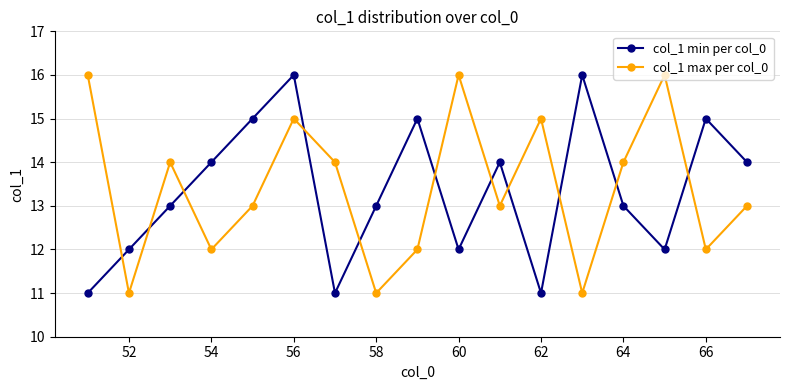

In col_1 min per col_0, how many points are lower than both neighbors (excluding endpoints)?

4